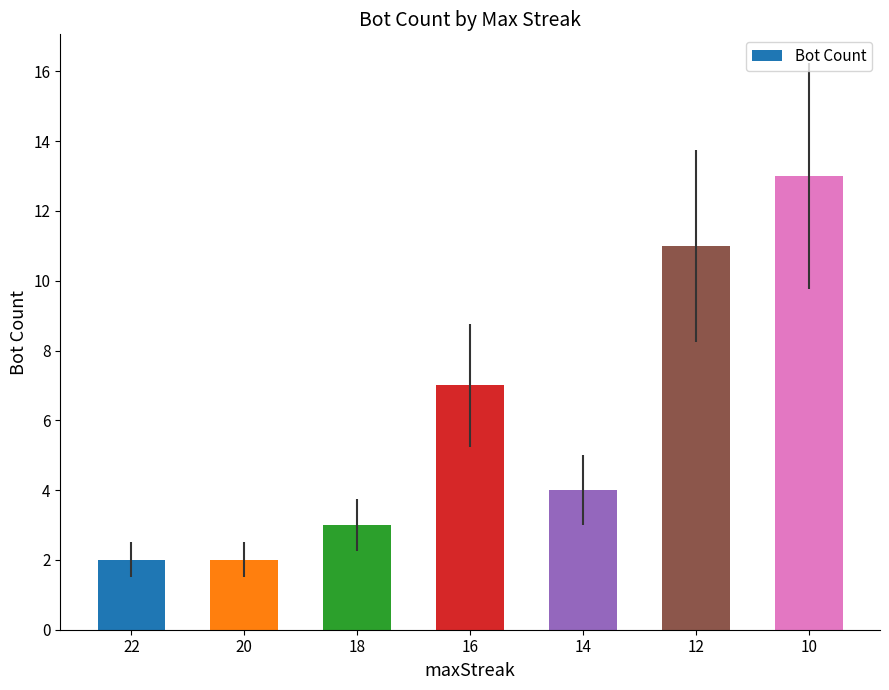

Reading left to right, what are all the values shown in this chart?

2	2	3	7	4	11	13